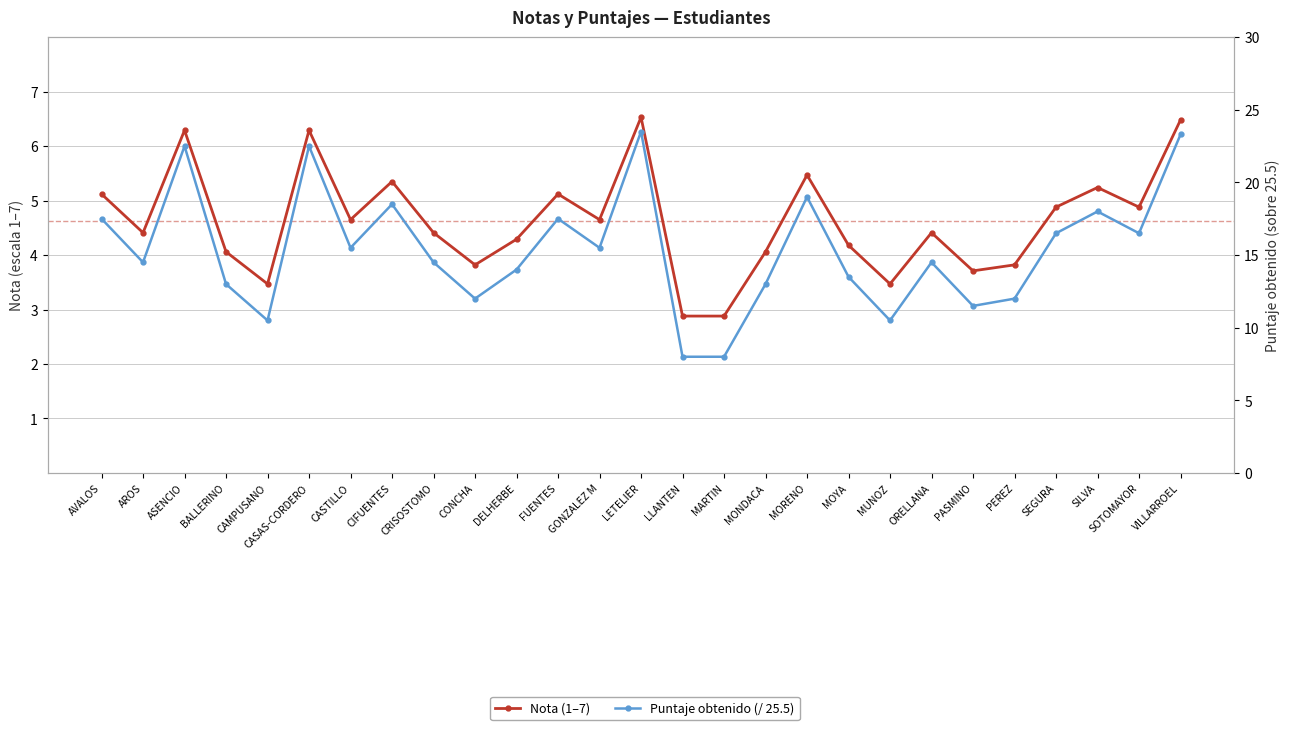

What is the difference between the second highest and minimum values in the Puntaje obtenido (/ 25.5) series?

15.3